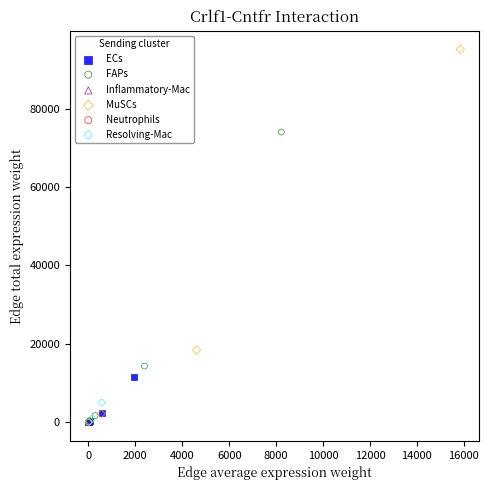

Which series has the widest spread of Y values?

MuSCs